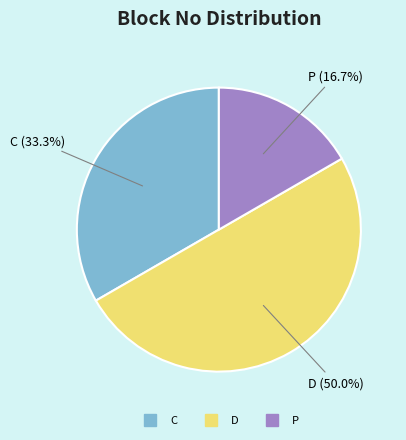

Between D and P, which is larger?

D